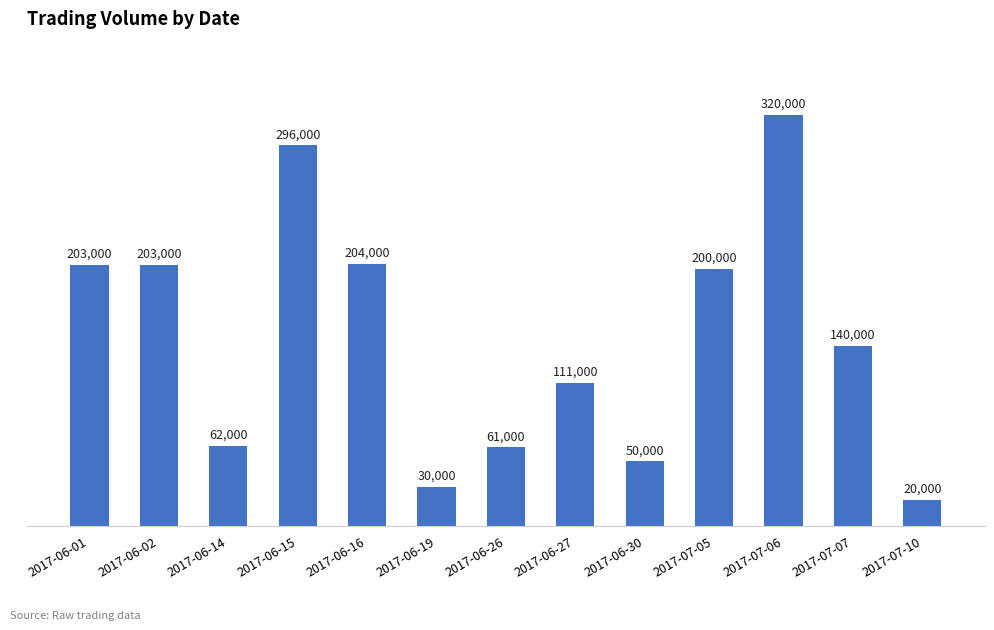

What value does the data have at 2017-06-27?

111000